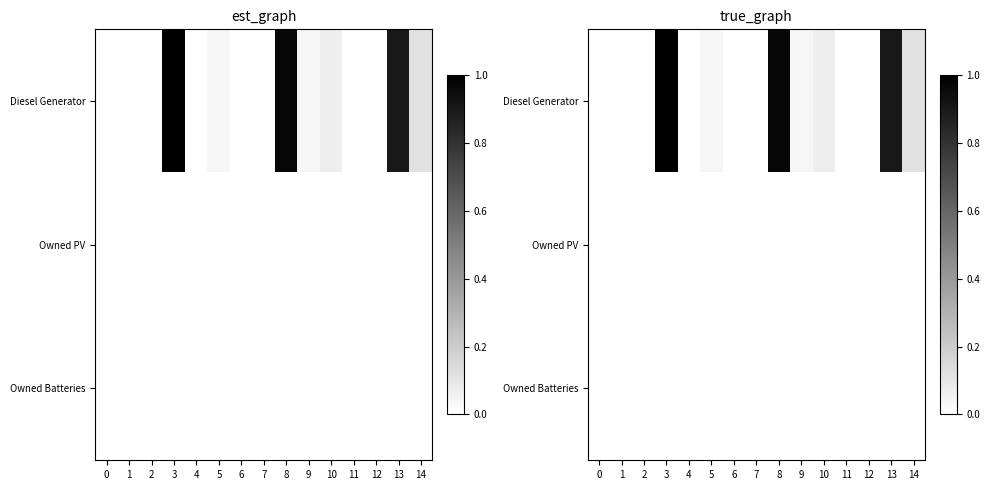

Which series has the widest spread of values?

Diesel Generator